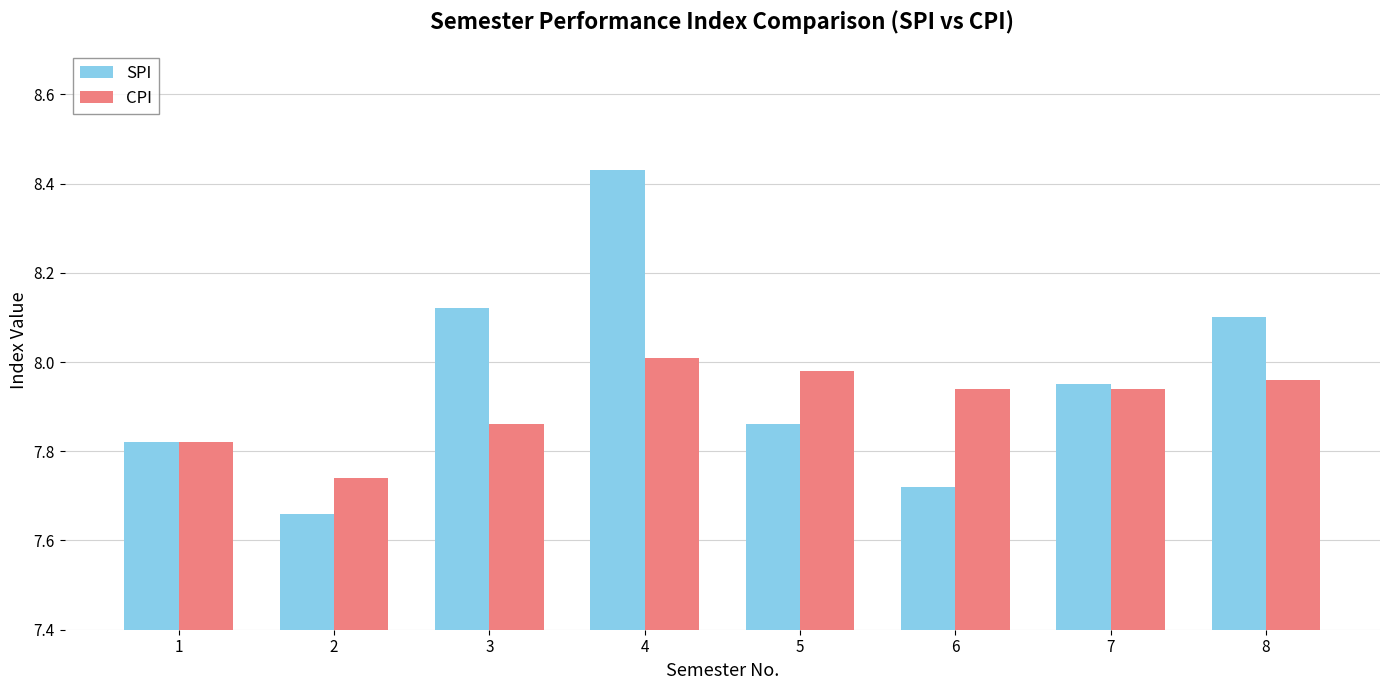

What is the difference between the maximum and minimum values in the CPI series?

0.3